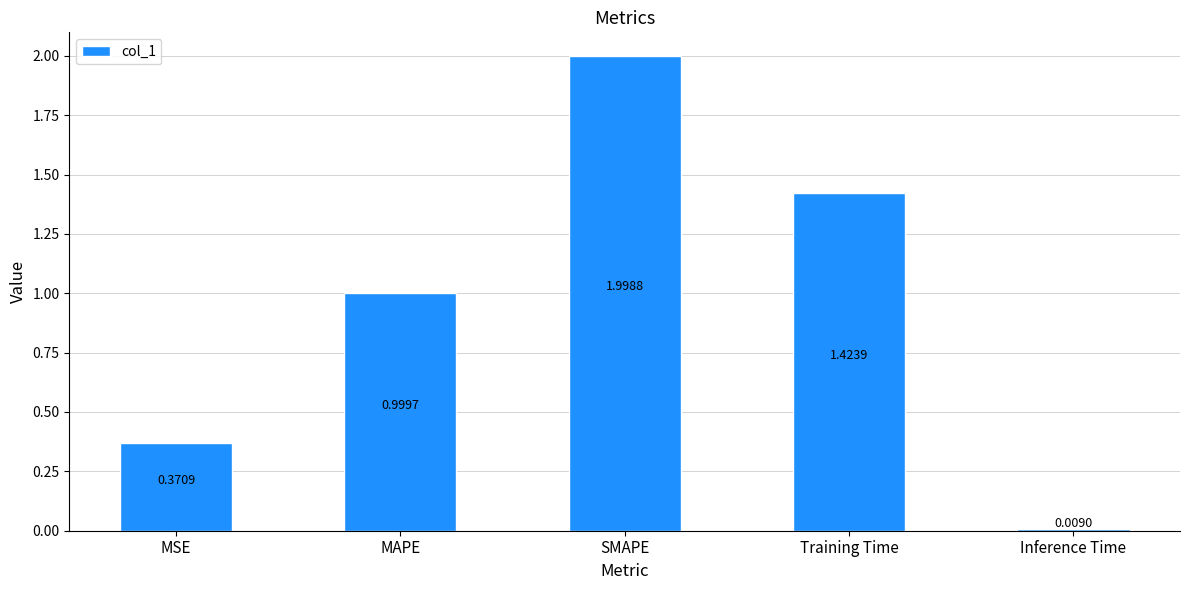

What is the label of the 2nd bar from the left?

MAPE